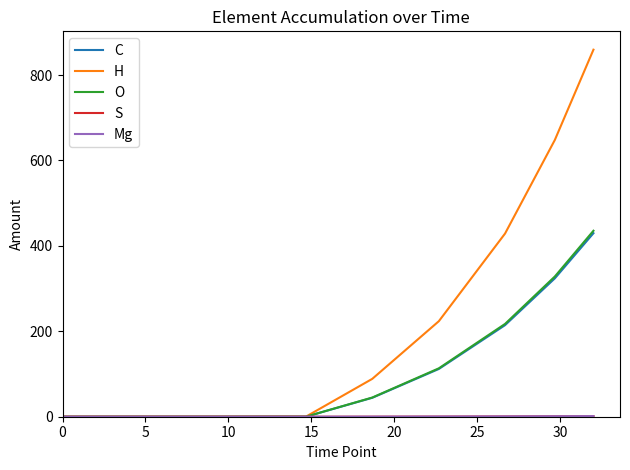

Which series has the largest total across all categories?

H